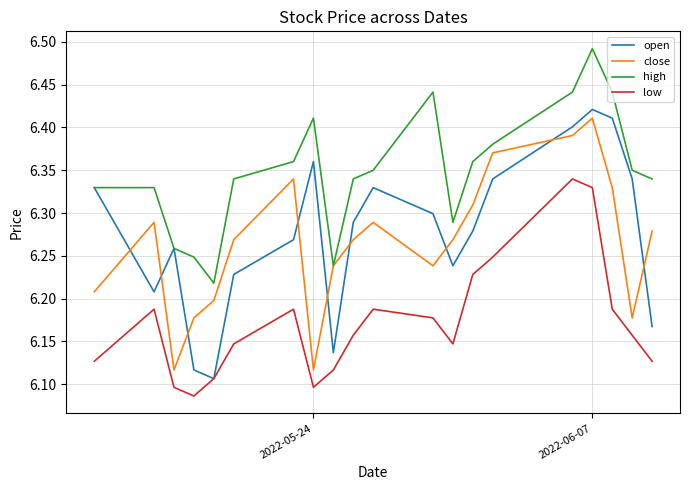

How many lines are shown in the chart?

4